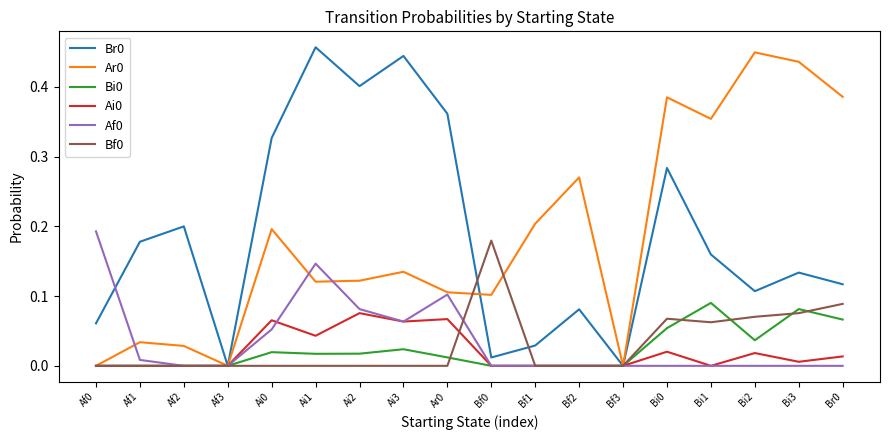

What is the total value across all series at Ar0?

0.6